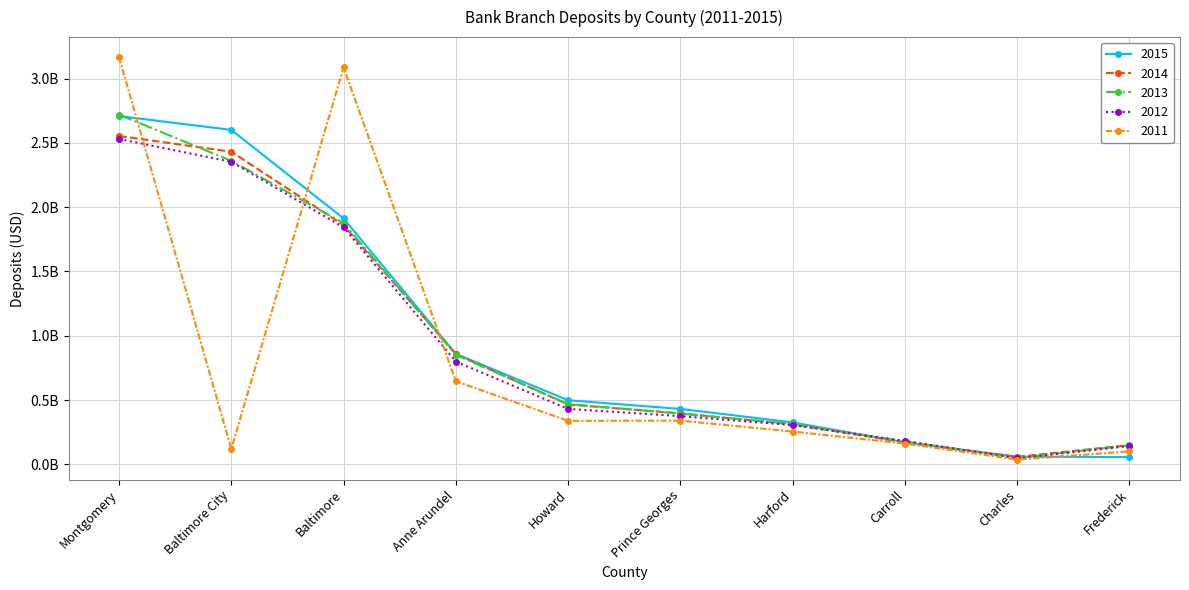

At which category is the sum across all series the highest?

Montgomery